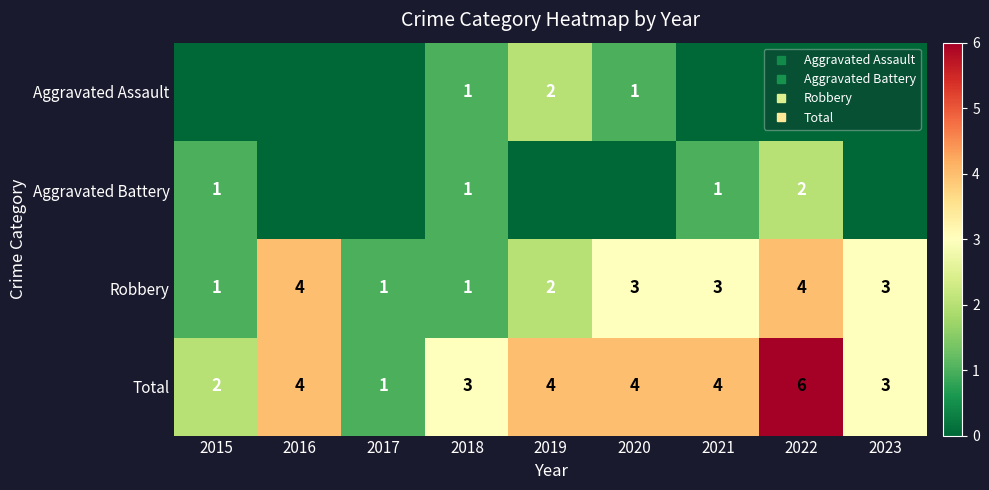

What is the minimum value for Total?

1